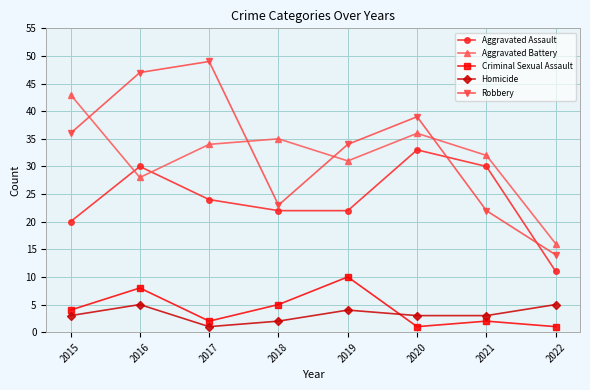

Read the Criminal Sexual Assault value at 2015.

4